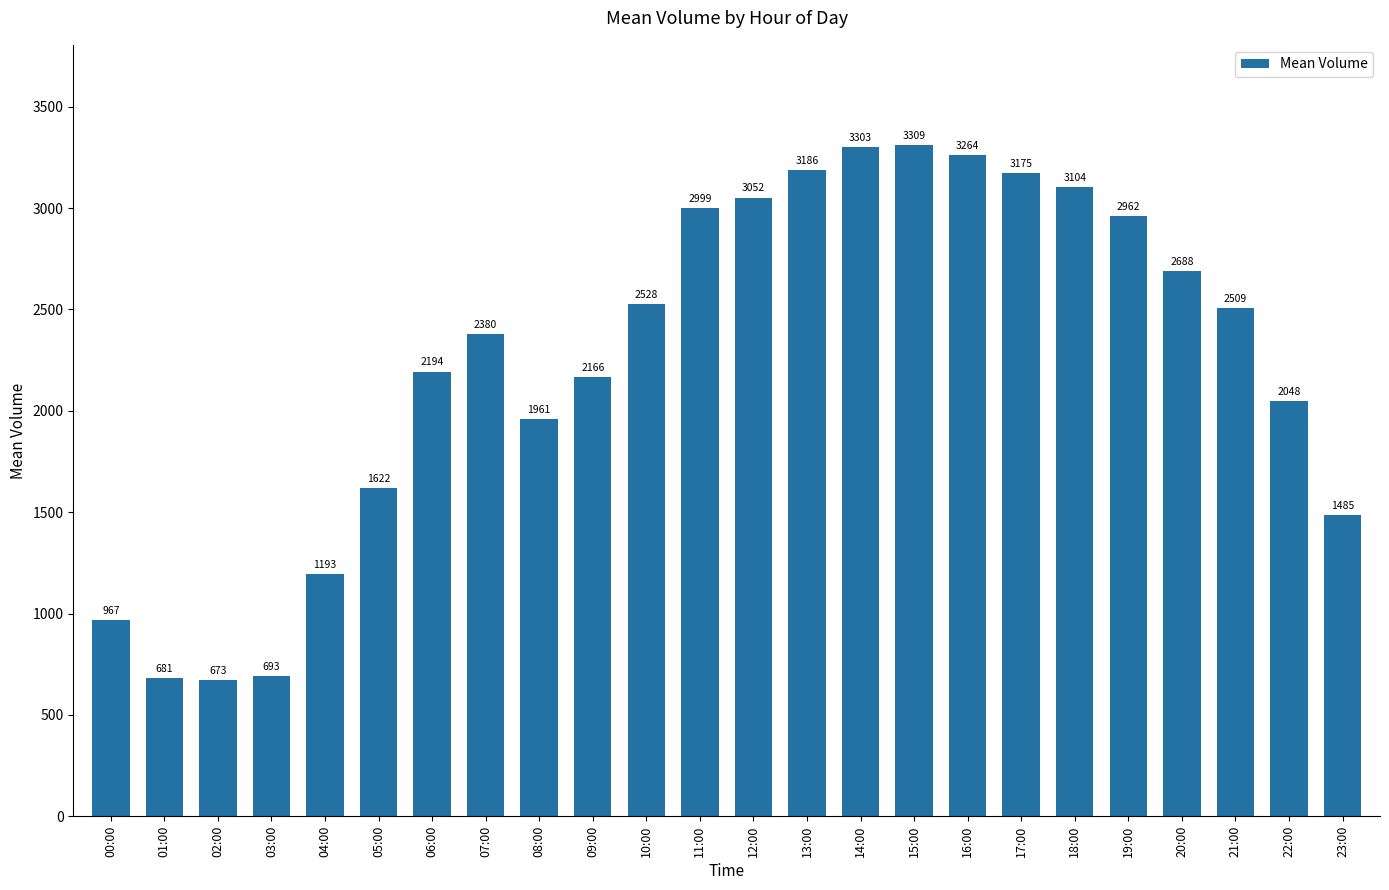

How many bars are there in total?

24